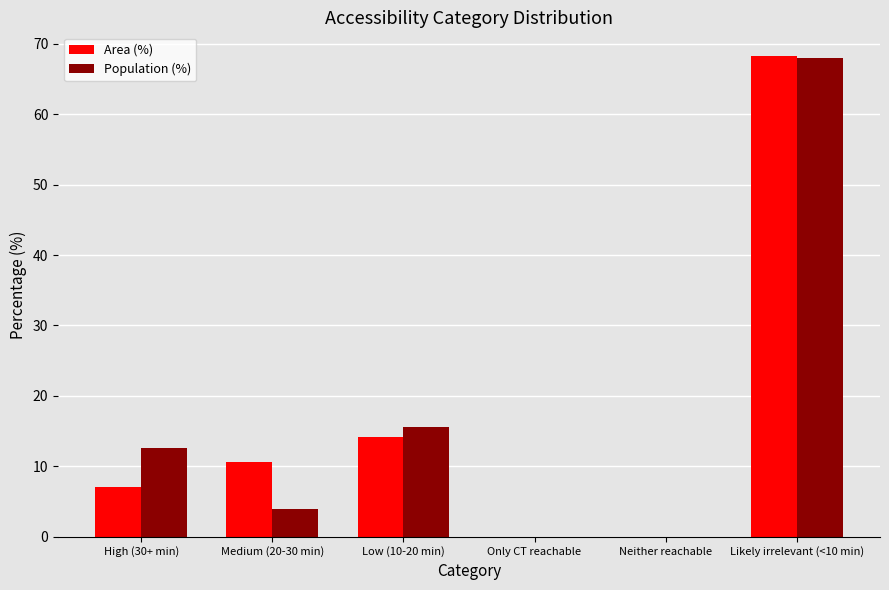

What is the sum of the Area (%) values at Medium (20-30 min) and Likely irrelevant (<10 min)?

78.8